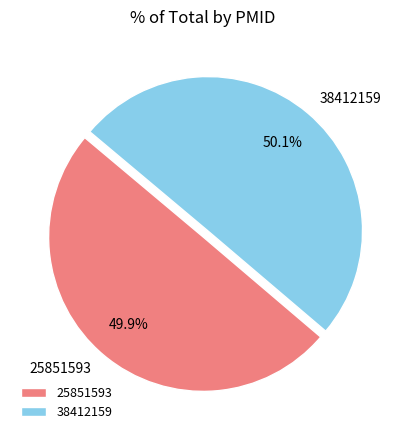

To the nearest percent, what is the average slice percentage?

50%